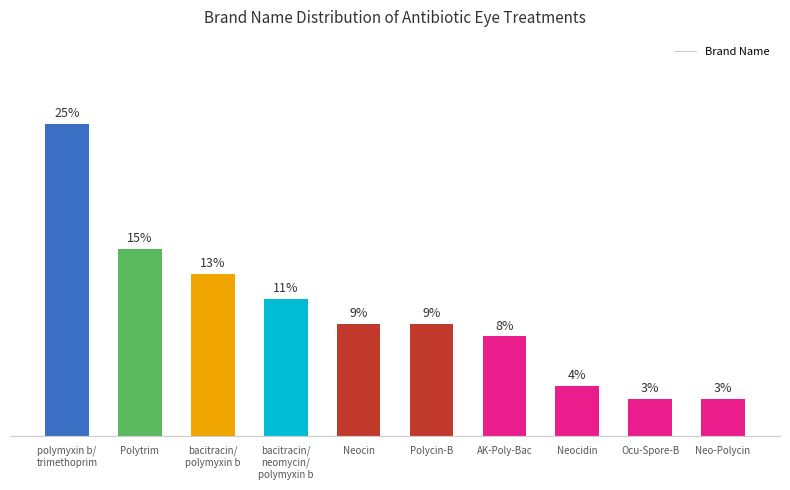

What is the label of the 6th bar from the left?

Polycin-B